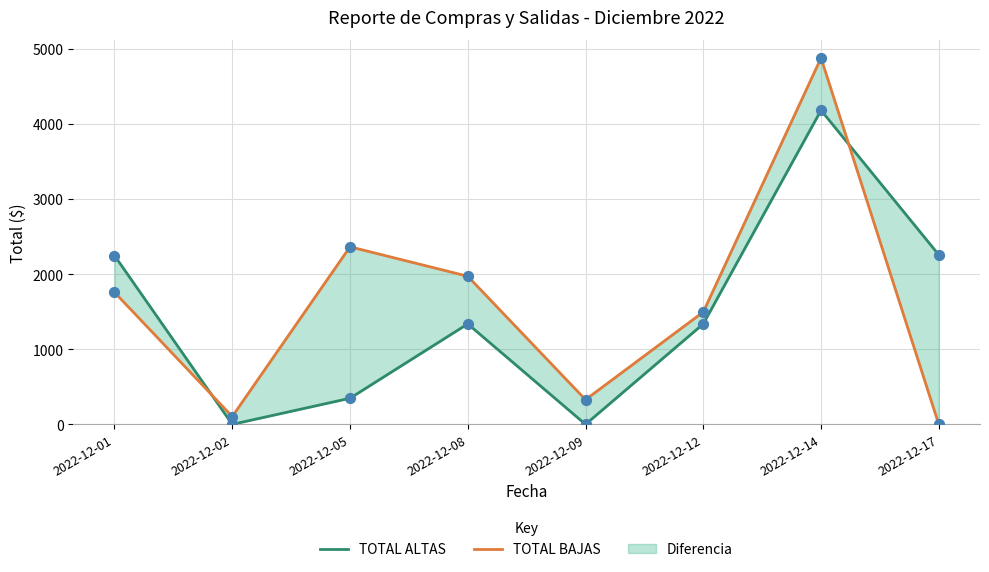

Is the value of TOTAL BAJAS at 2022-12-12 greater than the value of TOTAL ALTAS at 2022-12-02?

Yes